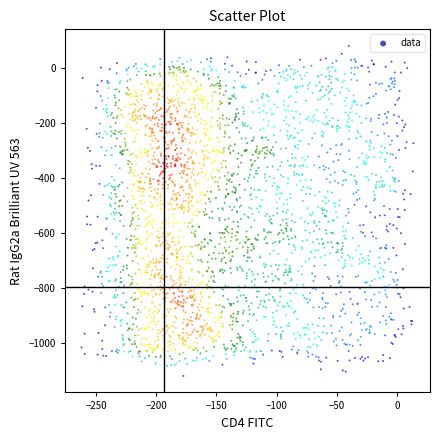

What is the range of X values (max minus min)?

275.6